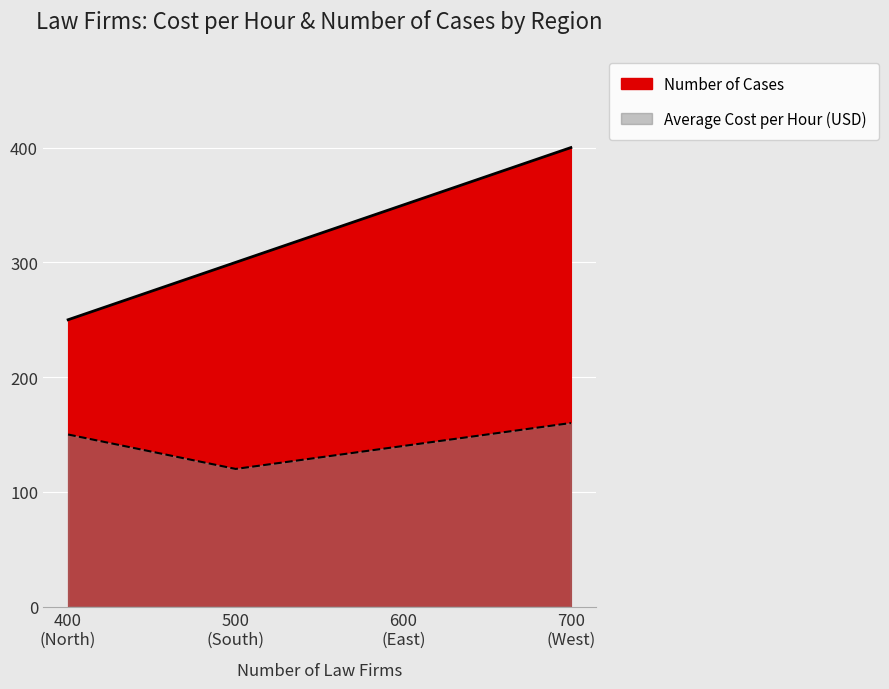

True or false: Number of Cases has more than 0 points higher than both neighbors.

False